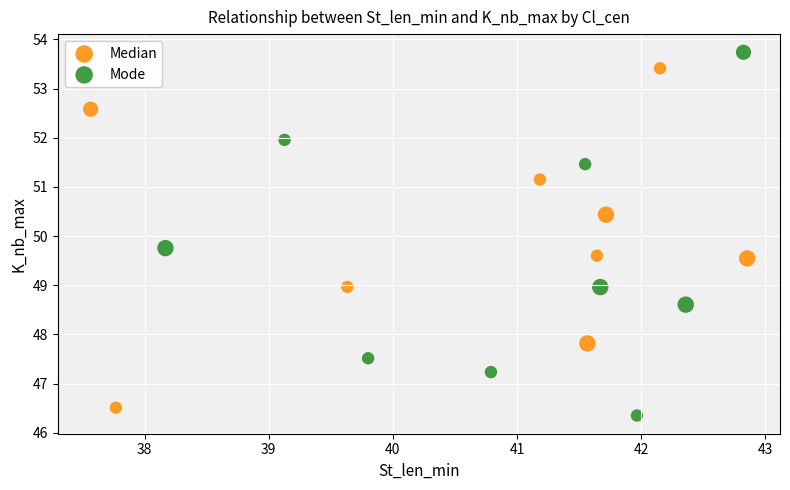

What are all the series names shown in the legend?

Median, Mode